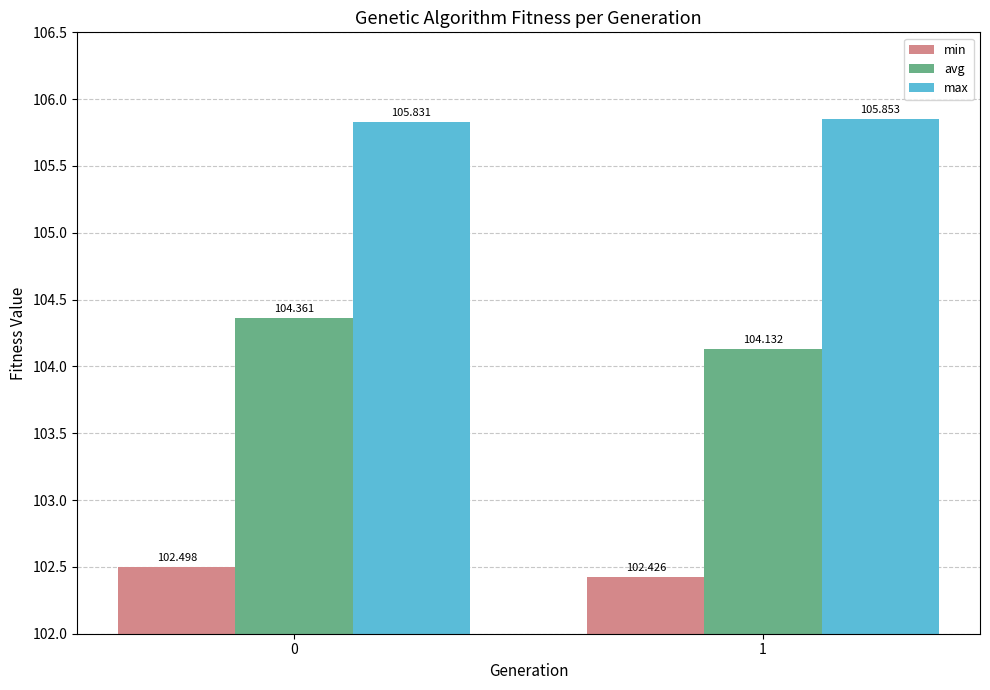

Reading left to right, list all the values displayed in this chart.

min: 102.5	102.4
avg: 104.4	104.1
max: 105.8	105.9